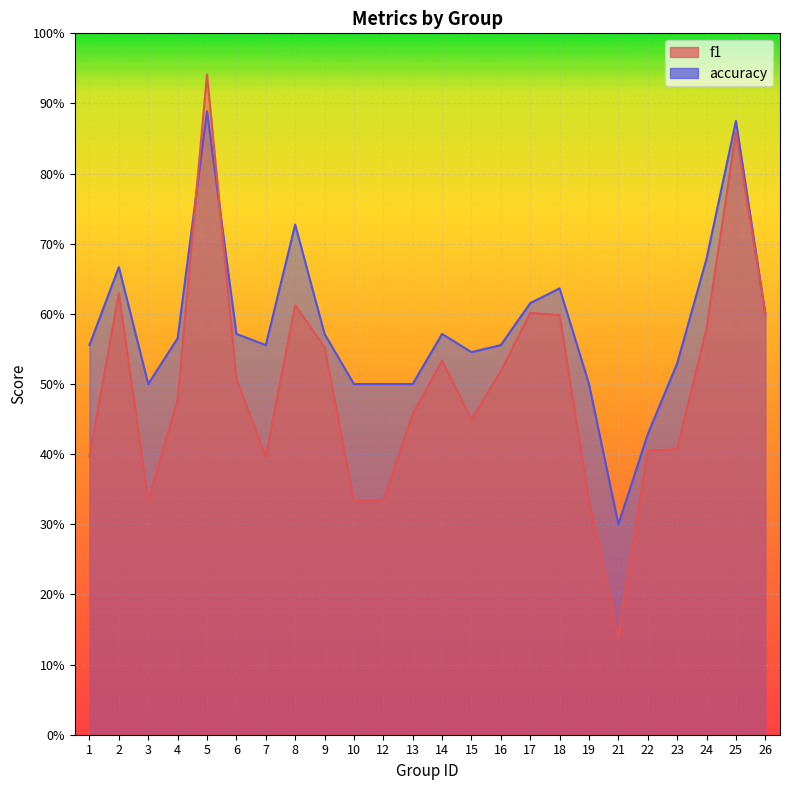

What is the difference between the maximum and minimum values in the f1 series?

0.8